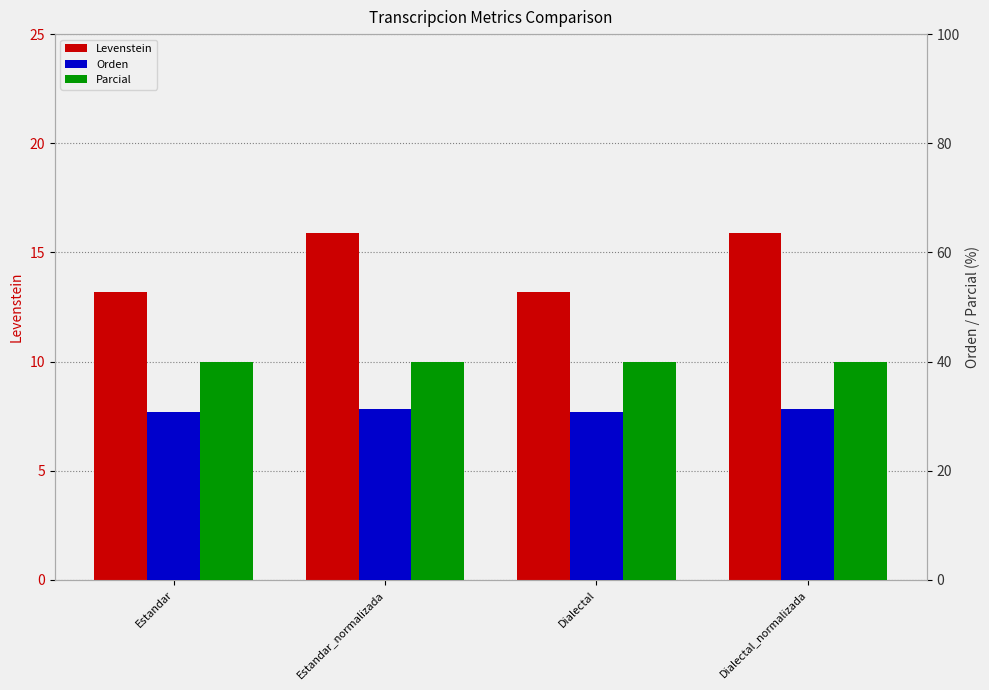

At which category is the sum across all series the highest?

Estandar_normalizada